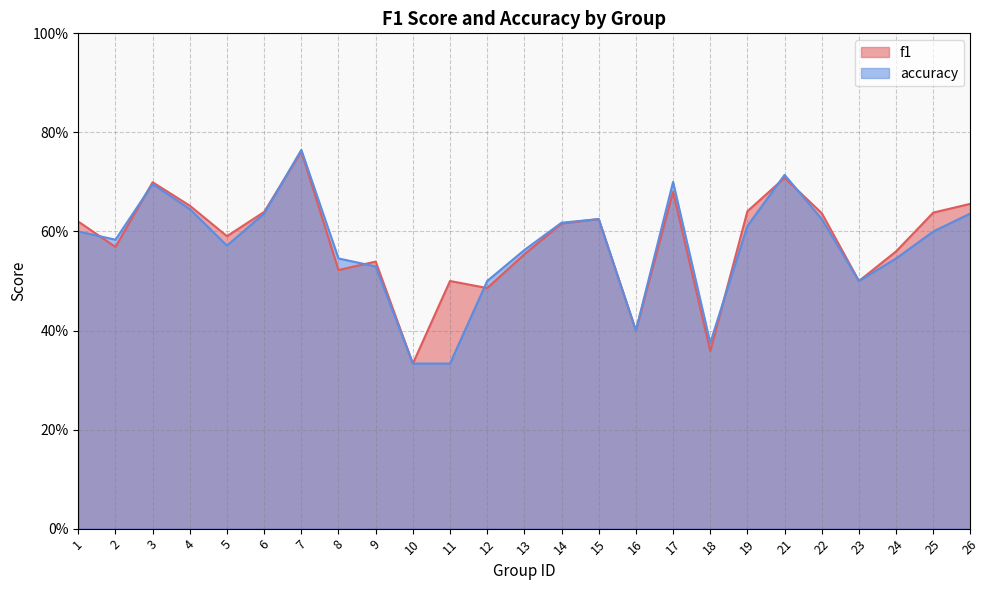

What is the value of the f1 point at the 17th from the left?

0.7